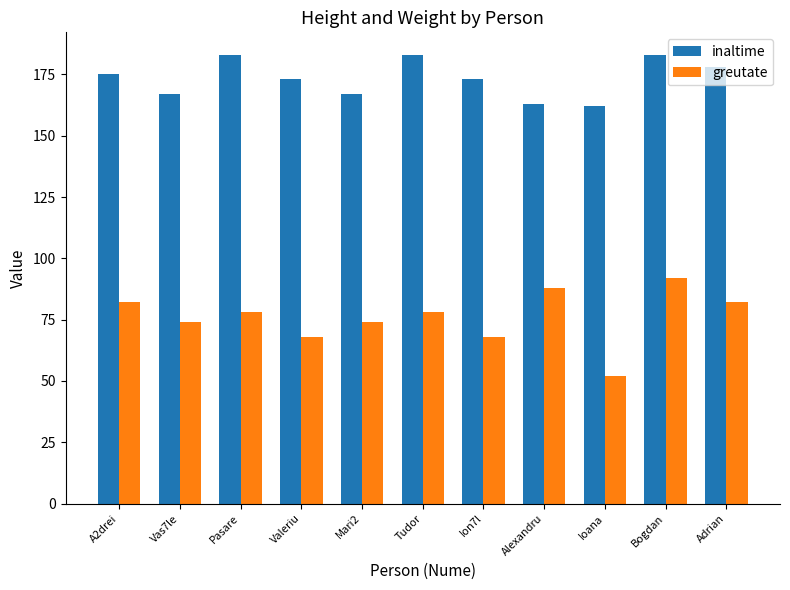

The value of inaltime at Mari2 is 83. True or false?

False